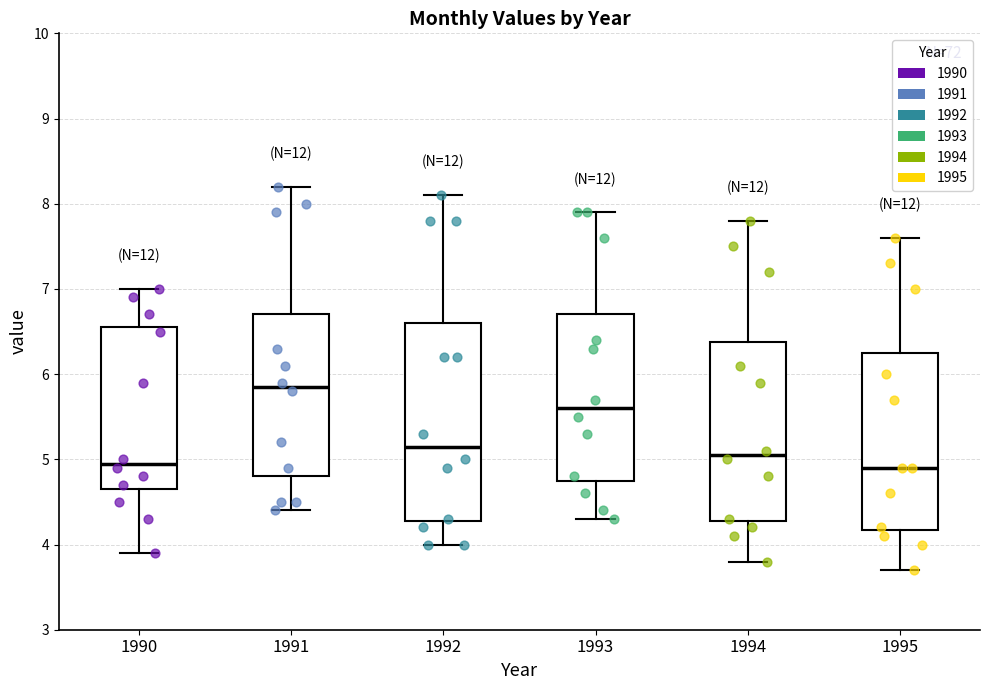

Which box has the highest median line?

1991